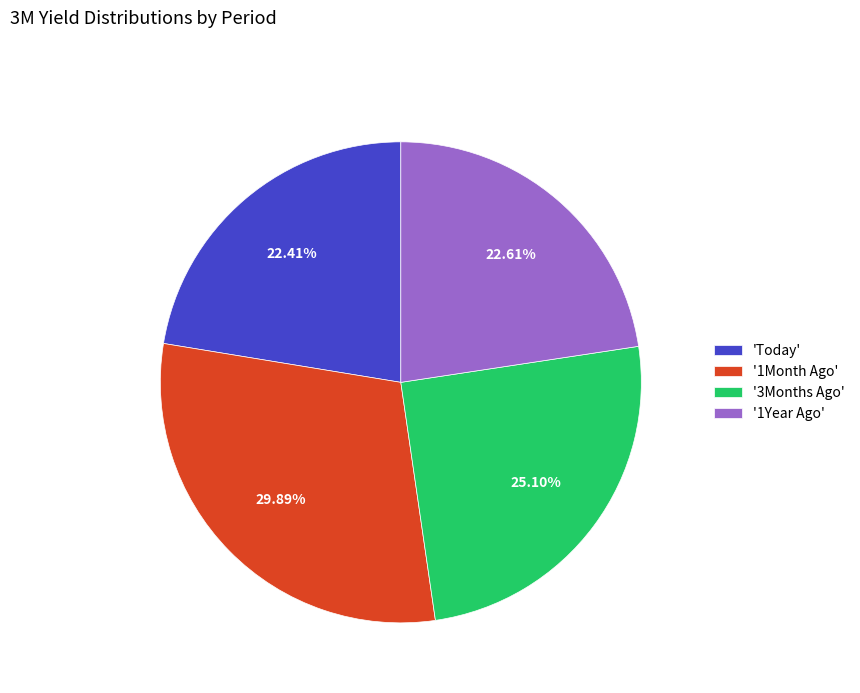

Does any single category account for the majority?

No